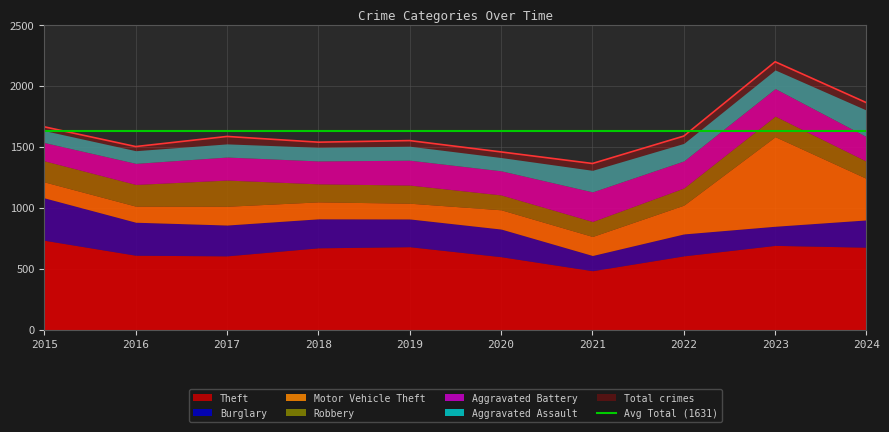

Reading left to right, what are all the values shown in this chart?

Theft: 2015=734	2016=611	2017=606	2018=672	2019=681	2020=599	2021=484	2022=606	2023=692	2024=677
Burglary: 2015=348	2016=271	2017=253	2018=238	2019=228	2020=227	2021=125	2022=180	2023=157	2024=224
Motor Vehicle Theft: 2015=131	2016=132	2017=154	2018=139	2019=129	2020=158	2021=156	2022=236	2023=735	2024=340
Robbery: 2015=173	2016=178	2017=215	2018=148	2019=149	2020=122	2021=123	2022=141	2023=169	2024=141
Aggravated Battery: 2015=150	2016=173	2017=189	2018=188	2019=204	2020=198	2021=243	2022=222	2023=226	2024=202
Aggravated Assault: 2015=98	2016=104	2017=108	2018=112	2019=115	2020=109	2021=177	2022=144	2023=153	2024=218